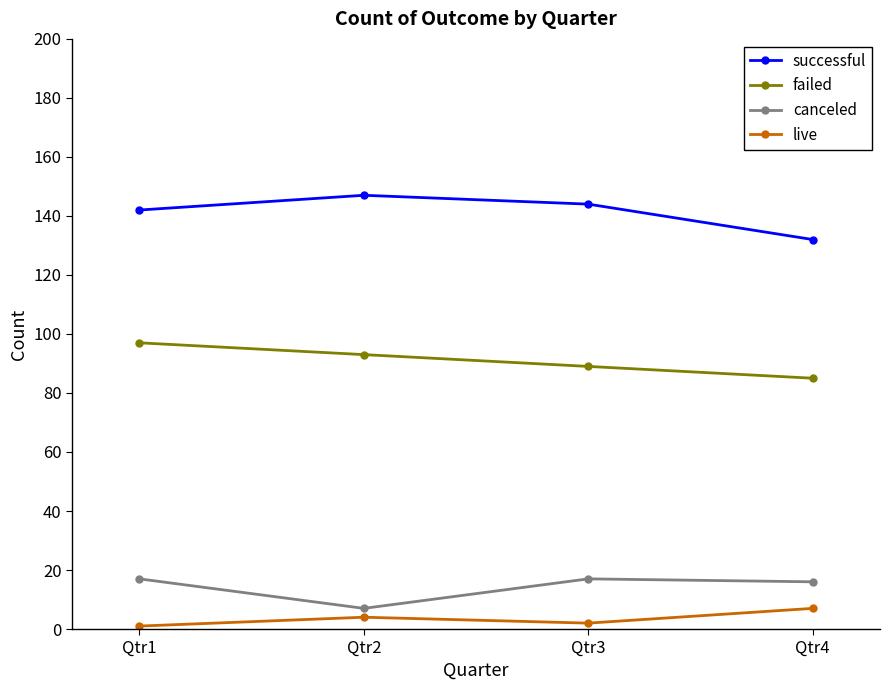

Reading left to right, what are all the values shown in this chart?

successful: Qtr1=142	Qtr2=147	Qtr3=144	Qtr4=132
failed: Qtr1=97	Qtr2=93	Qtr3=89	Qtr4=85
canceled: Qtr1=17	Qtr2=7	Qtr3=17	Qtr4=16
live: Qtr1=1	Qtr2=4	Qtr3=2	Qtr4=7